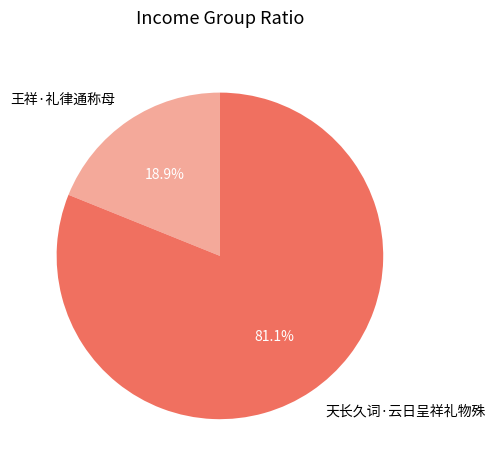

How many slices are in this pie chart?

2